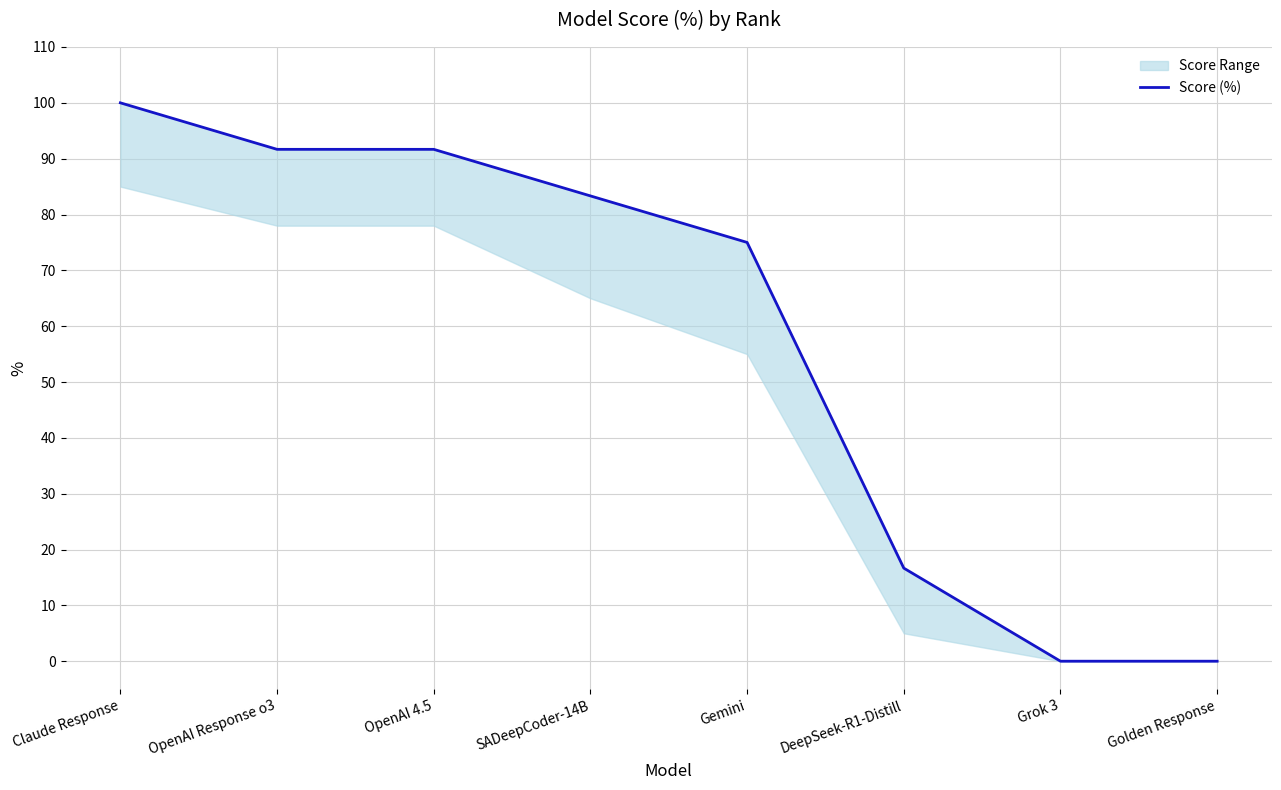

Reading left to right, transcribe all the data shown in this chart.

100.0	91.7	91.7	83.3	75.0	16.7	0.0	0.0